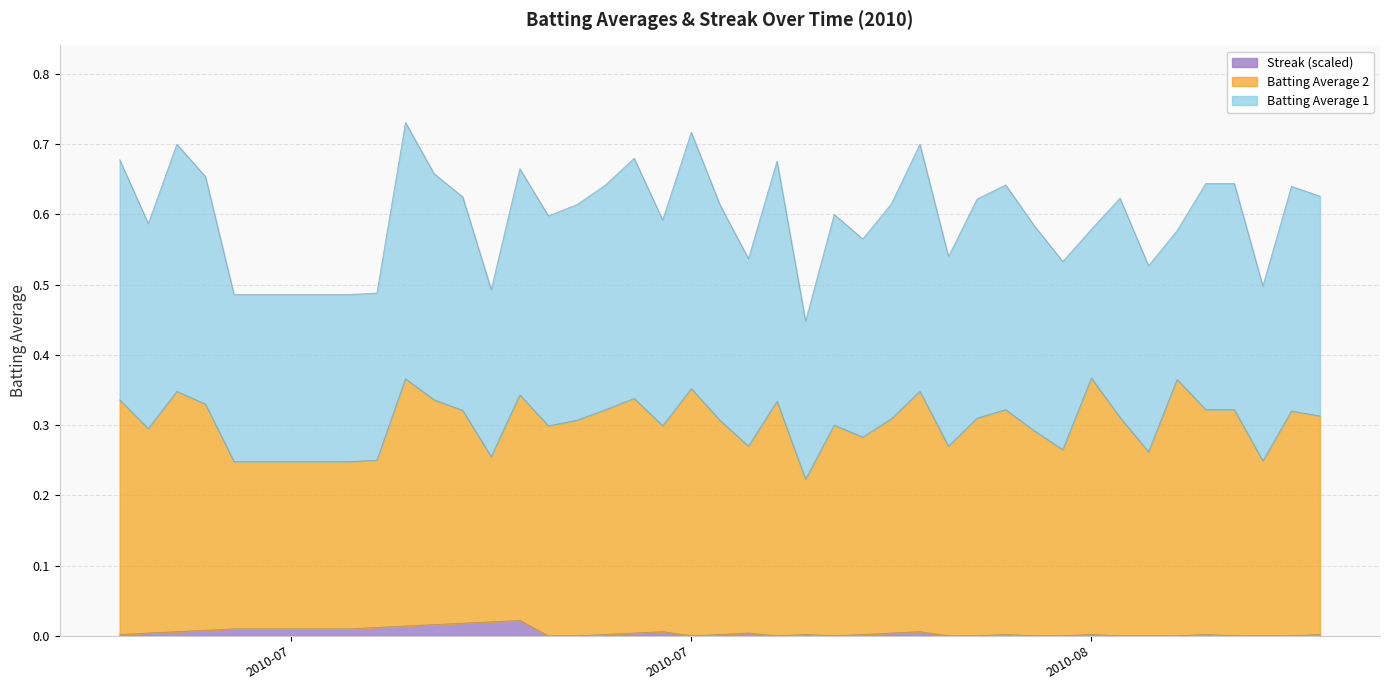

What is the difference between the highest and lowest values at 2010-07-24?

0.3